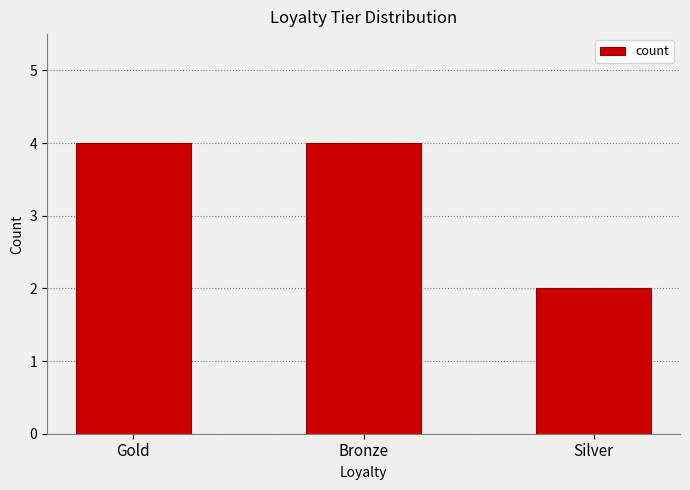

What is the value of the 2nd bar from the left?

4